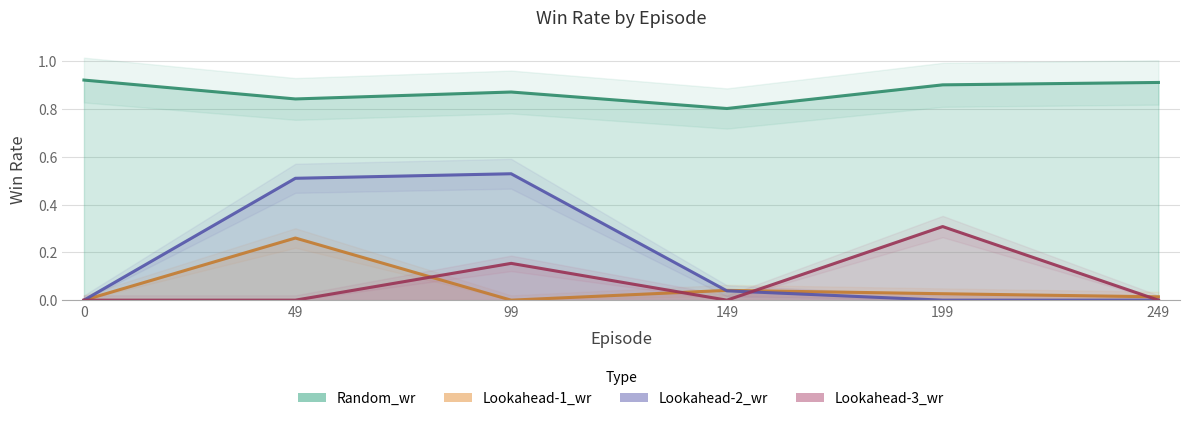

Between which two adjacent categories do Lookahead-3_wr and Lookahead-2_wr first intersect?

149 and 199